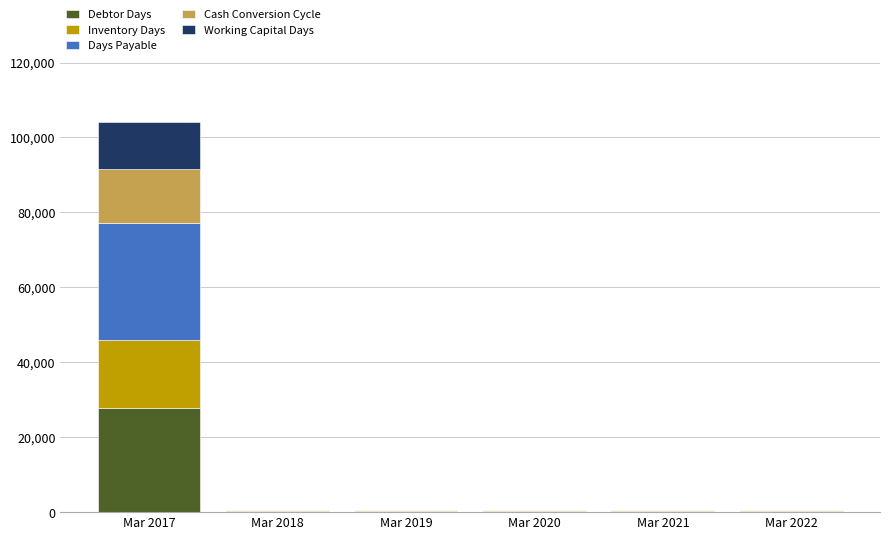

What is the highest value of the Debtor Days series?

27766